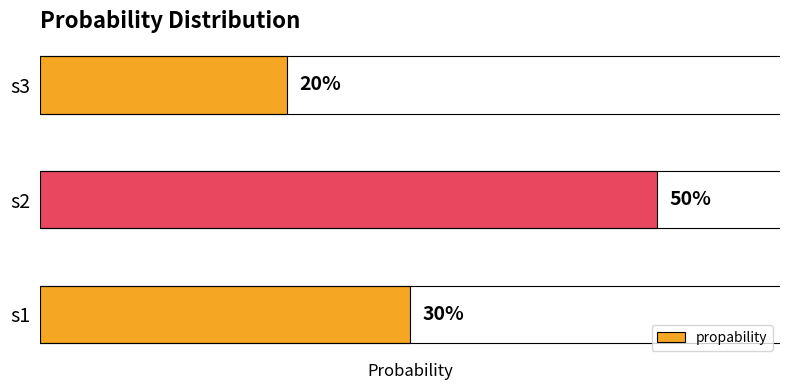

Count the number of categories in the chart.

3